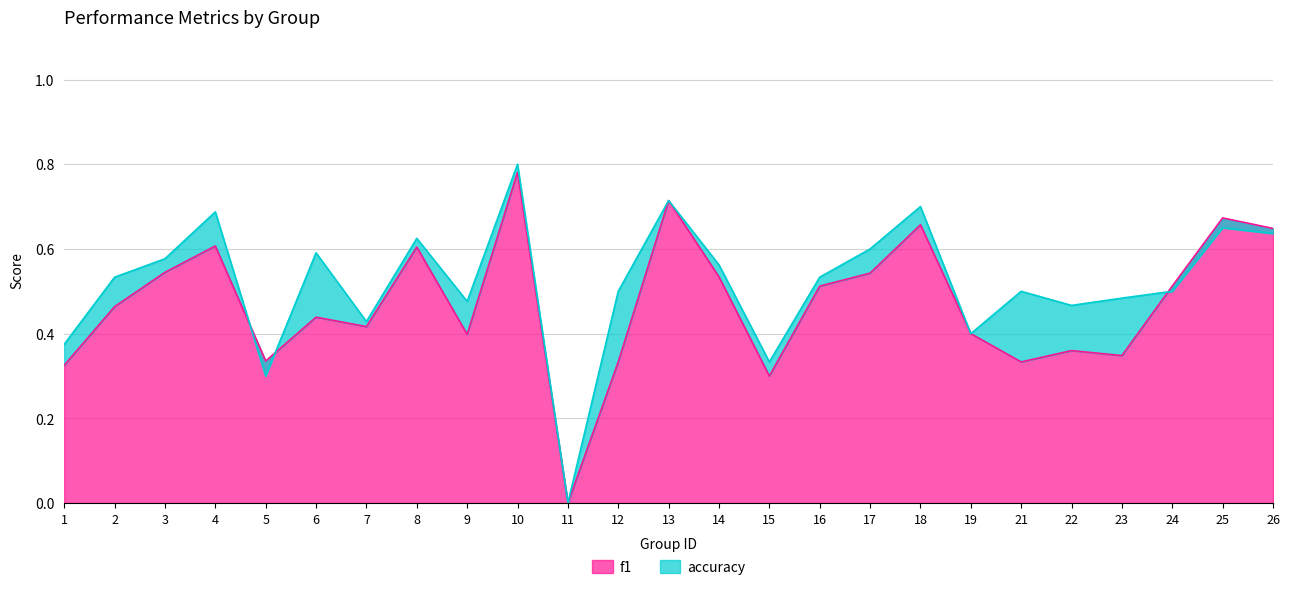

True or false: accuracy and f1 intersect in this chart.

True